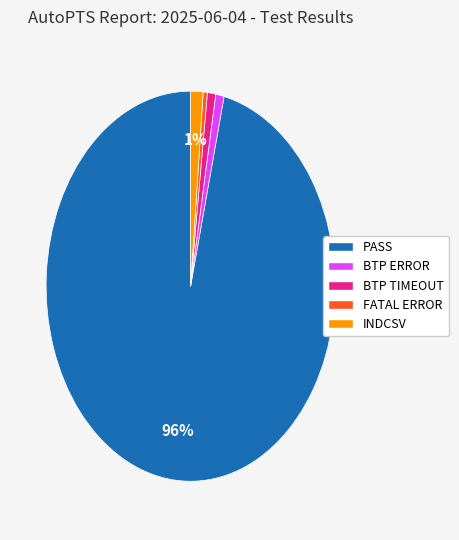

Combined, do INDCSV and BTP ERROR account for over 50%?

No